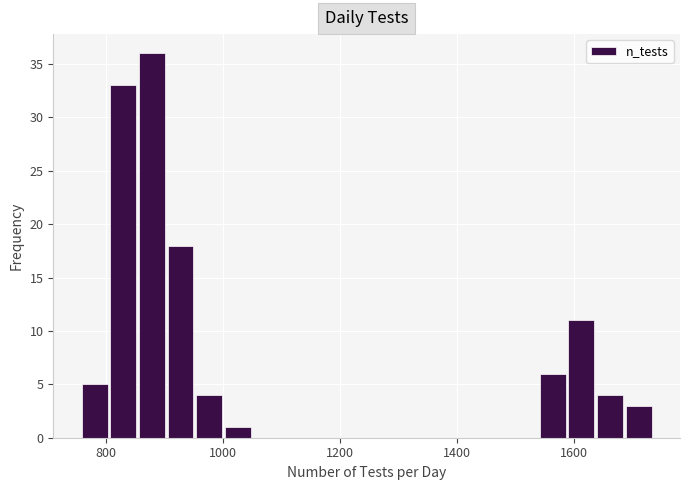

Around what value on the x-axis is the tallest bar? Give the approximate position of its centre, as read against the axis.

880